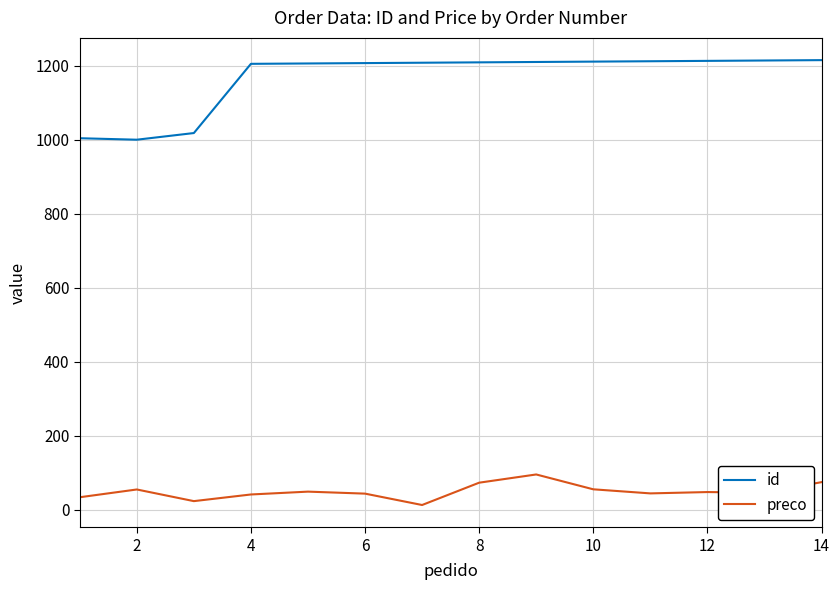

At how many categories does at least one series exceed 713?

14